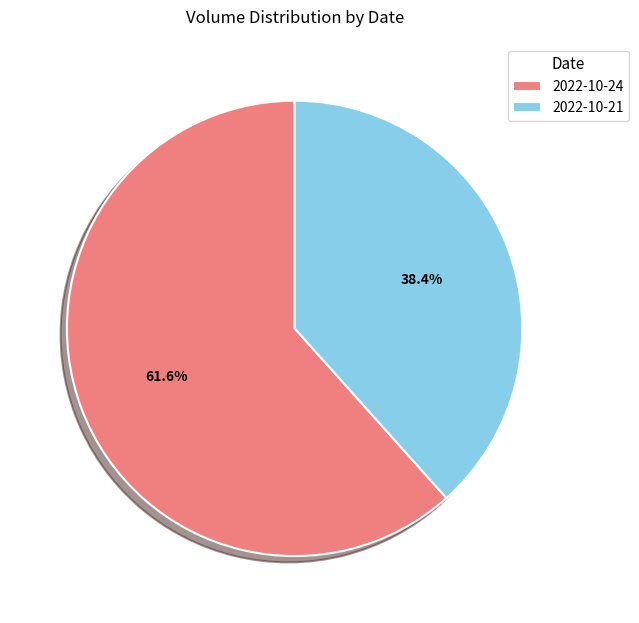

To the nearest percent, what is the difference between the 2022-10-24 and 2022-10-21 slice percentages?

23%